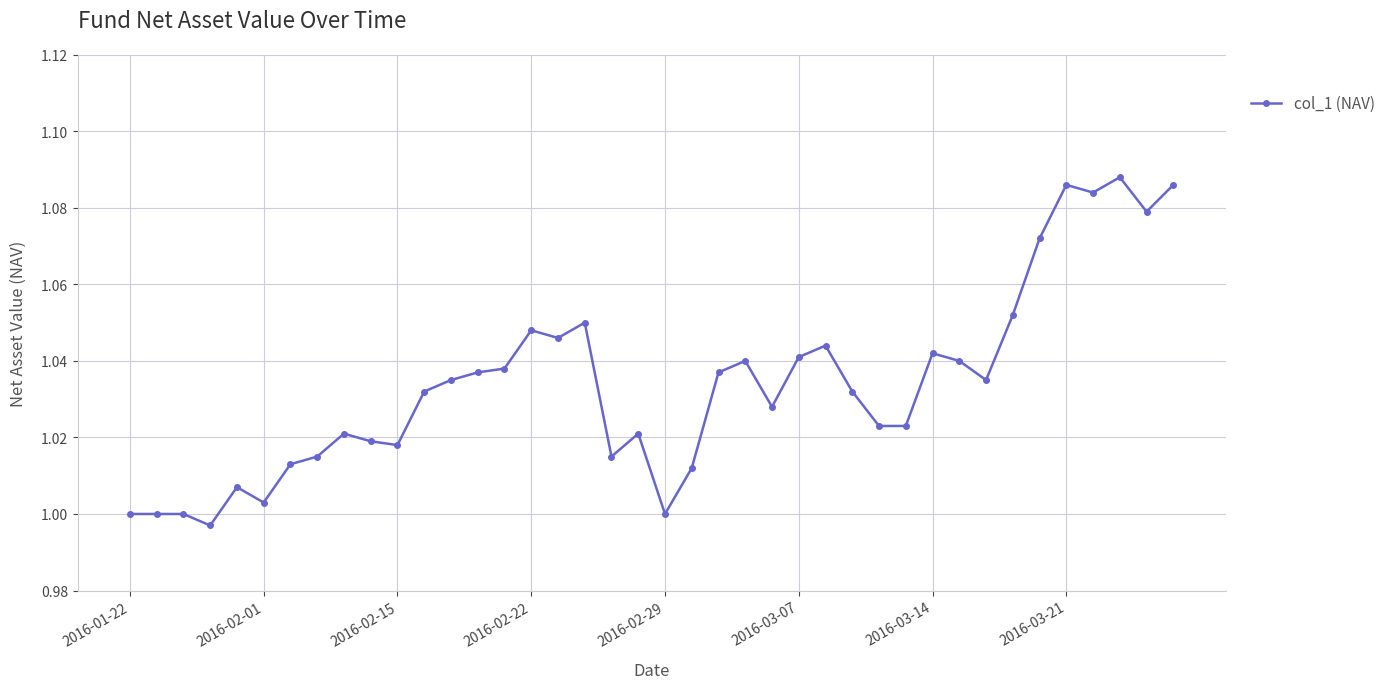

True or false: the data has more than 2 interior local peaks.

True